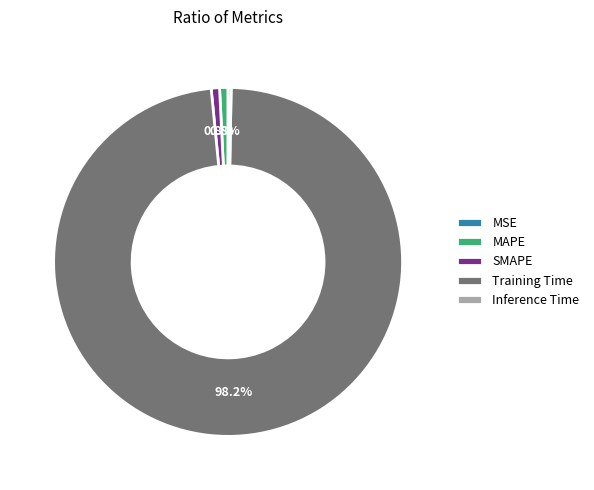

Which category accounts for the majority?

Training Time